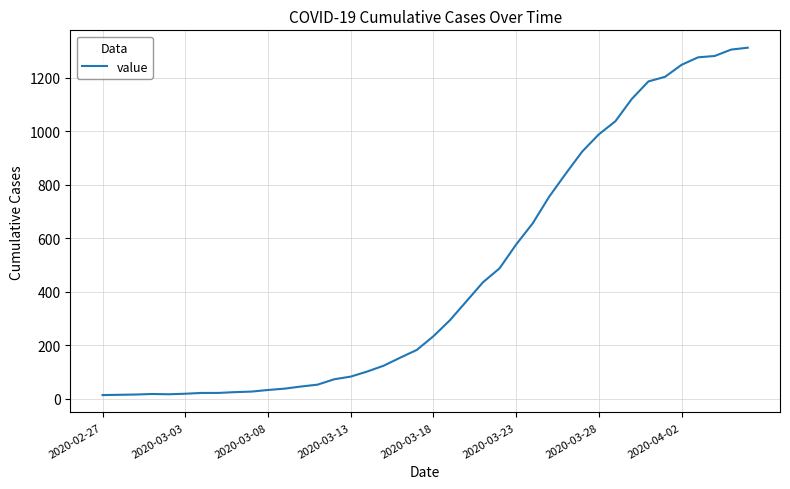

What is the greatest value displayed?

1312